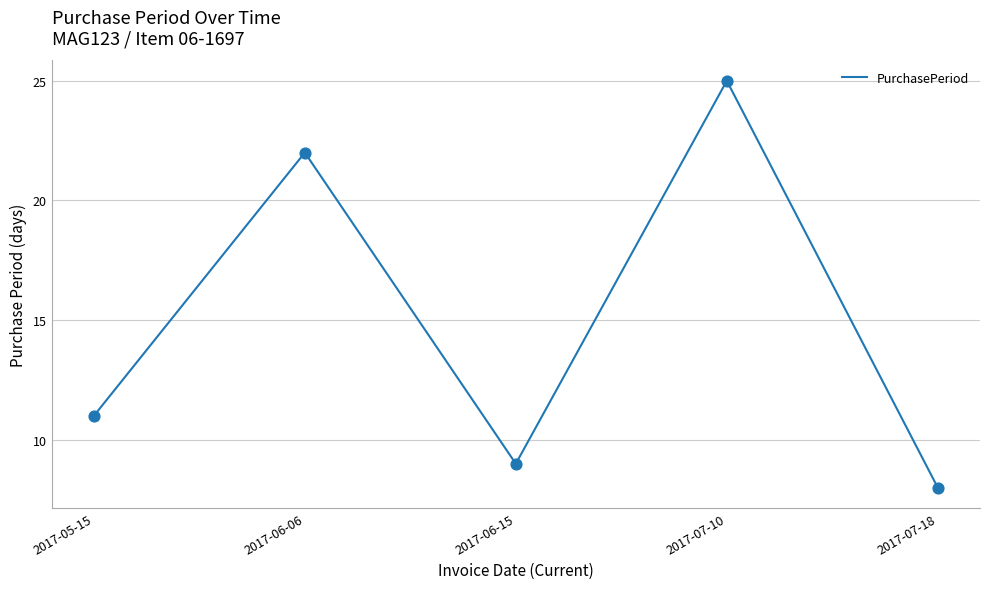

Approximately how many times larger is the value at 2017-06-15 compared to 2017-05-15?

0.8